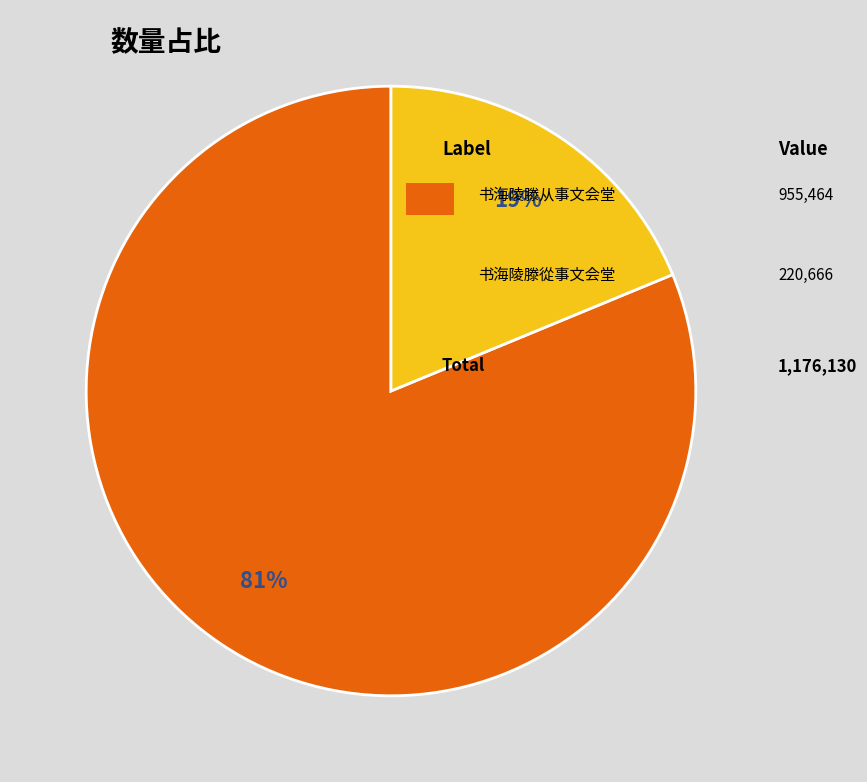

To the nearest percent, what is the average slice percentage?

50%